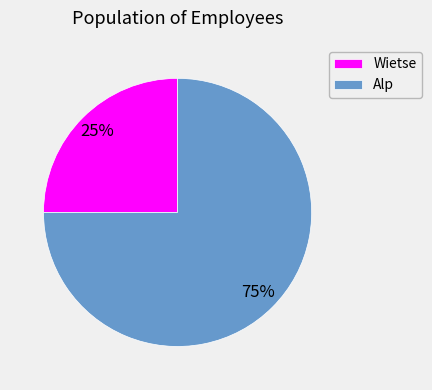

Do Alp and Wietse together represent more than half of the pie?

Yes